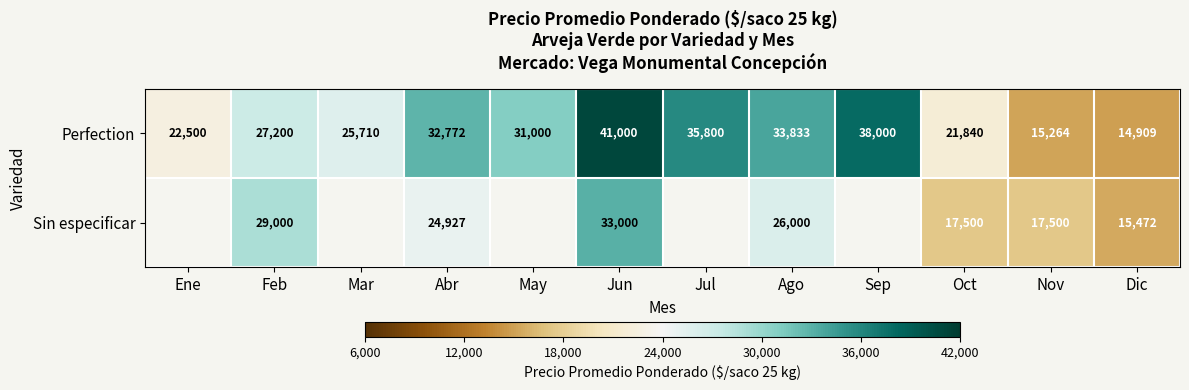

What is the total value across all series at Abr?

57699